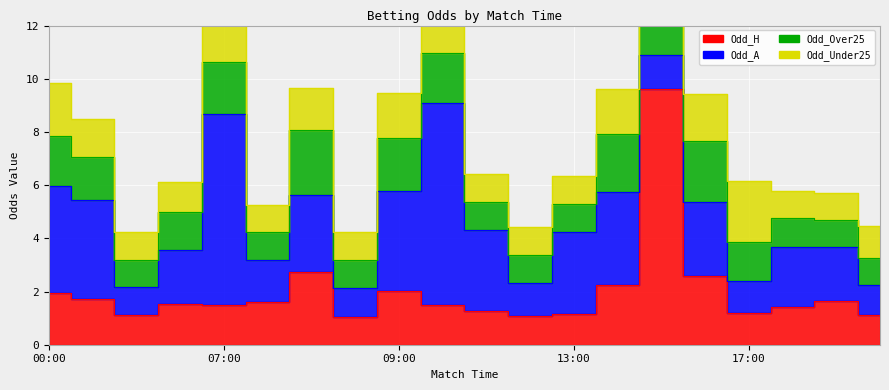

Is it true that Odd_H equals 2.3 at 19:00?

False